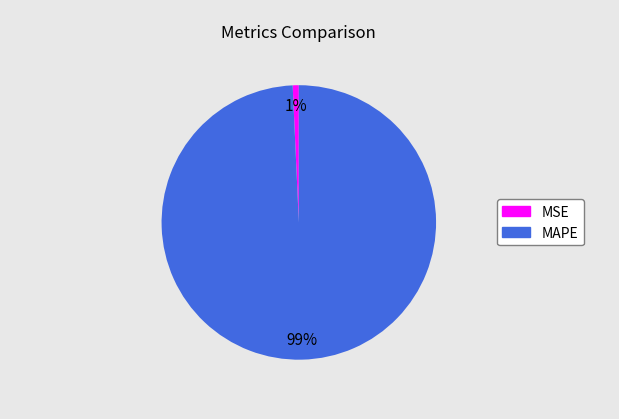

The MSE slice represents 11% of the pie. True or false?

False